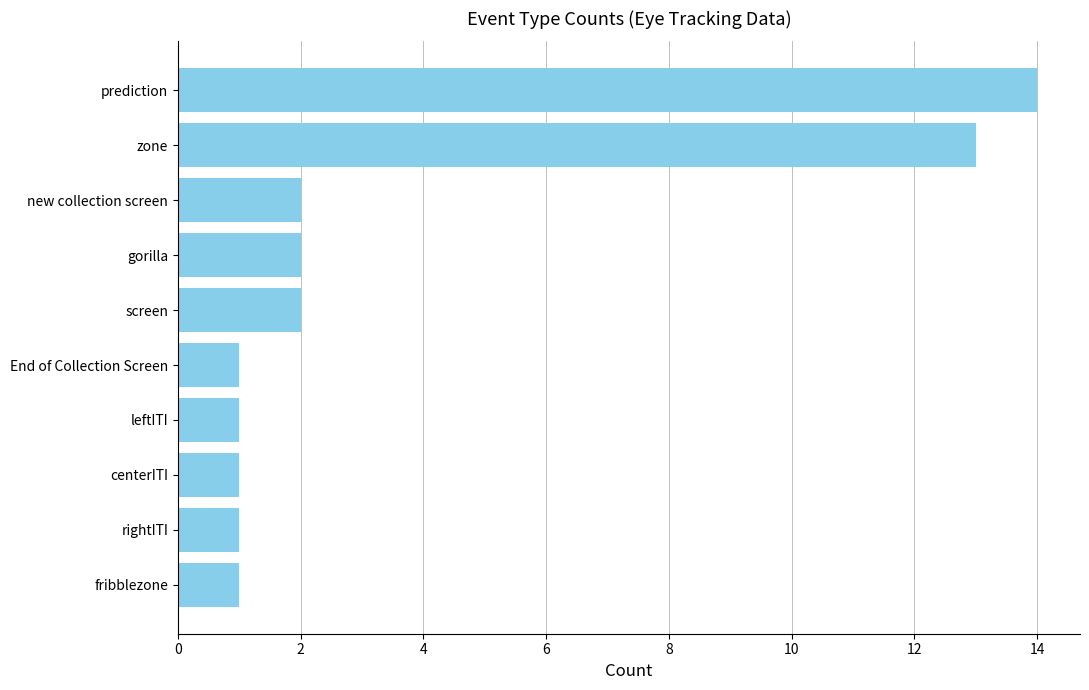

The chart shows a value of 0 at leftITI. True or false?

False